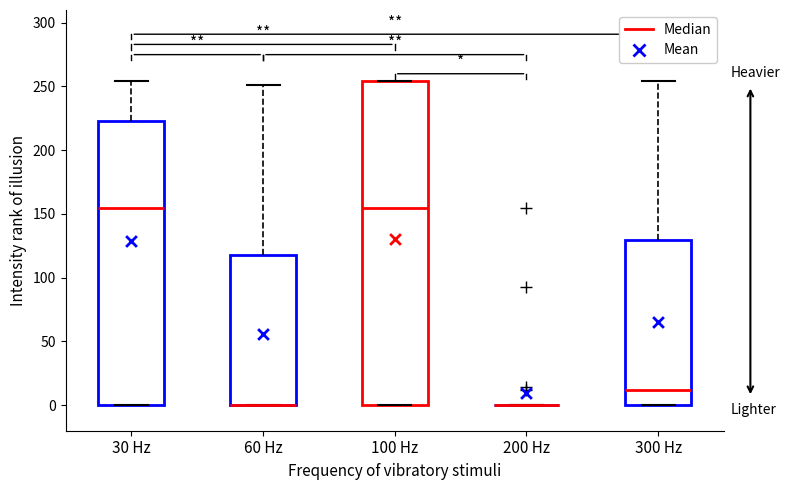

Reading left to right, transcribe this box plot: for each box, give where its median line is, the range the box spans, and where its two whiskers end, as read against the y-axis. The values are not printed on the chart, so give them approximately, as read against the axis.

30 Hz: median 155, box 0 to 225, whiskers 0 to 255
60 Hz: median 0 (drawn on the box's lower edge), box 0 to 120, whiskers 0 to 250
100 Hz: median 155, box 0 to 255, whiskers 0 to 255
200 Hz: box collapsed to a line at 0, whiskers 0 to 0
300 Hz: median 10, box 0 to 130, whiskers 0 to 255